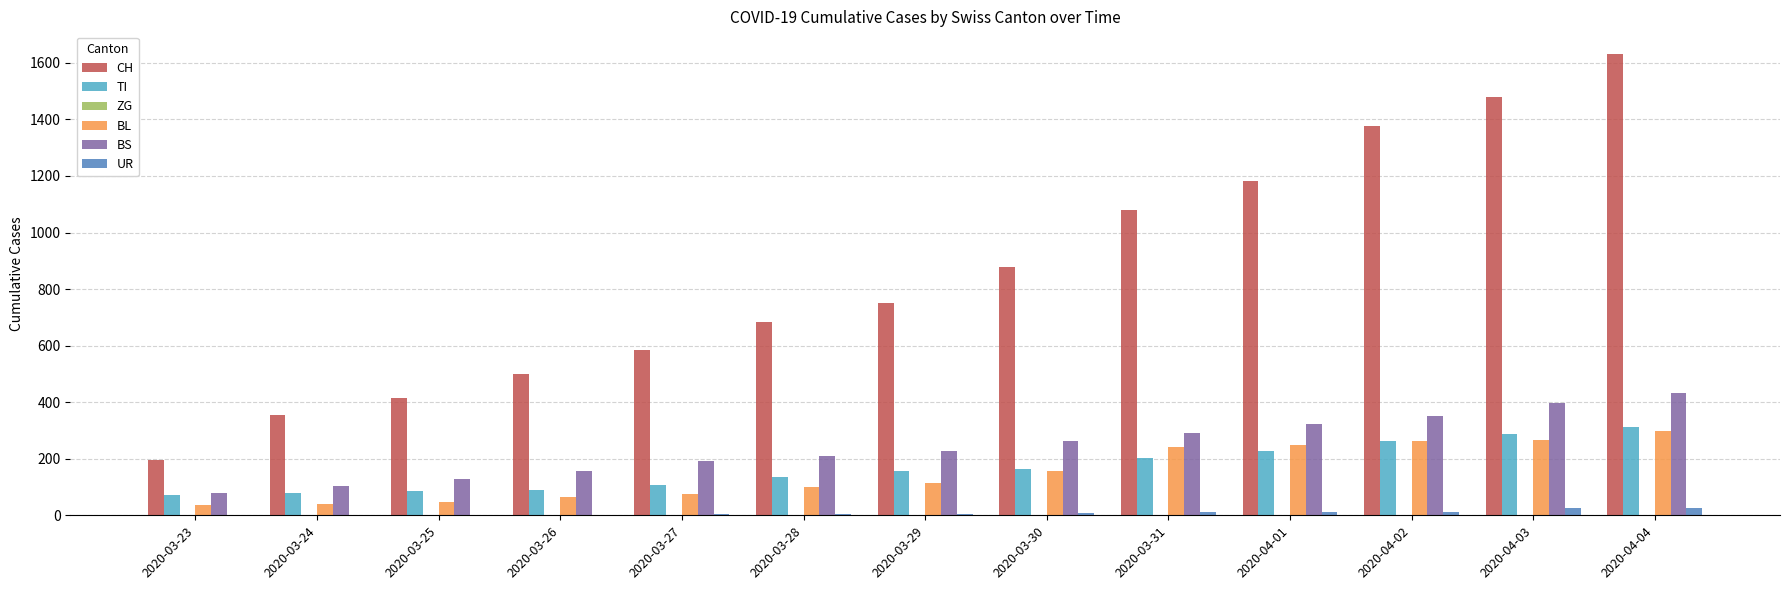

Count the number of data series in this chart.

5